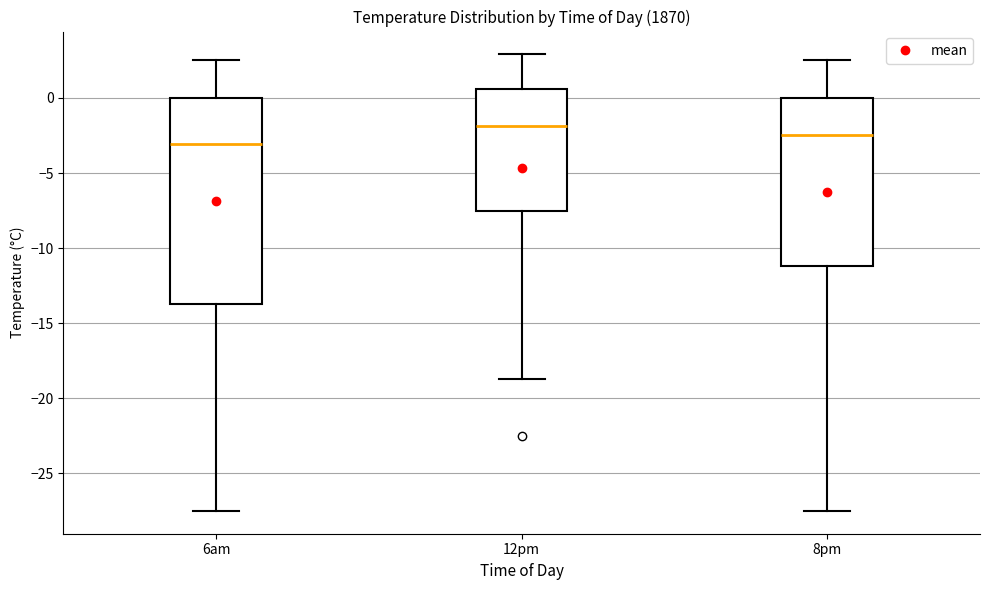

Comparing the boxes themselves (not the whiskers), which one is the tallest?

6am